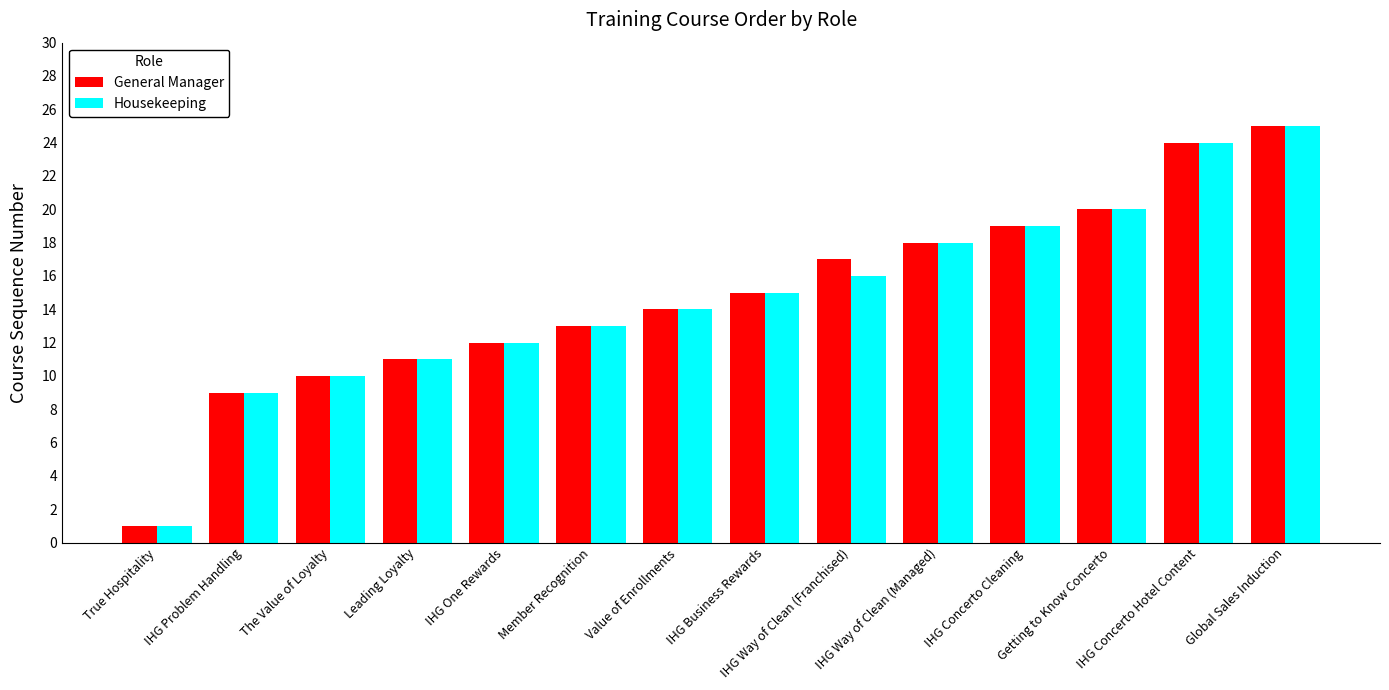

What is the greatest value displayed?

25